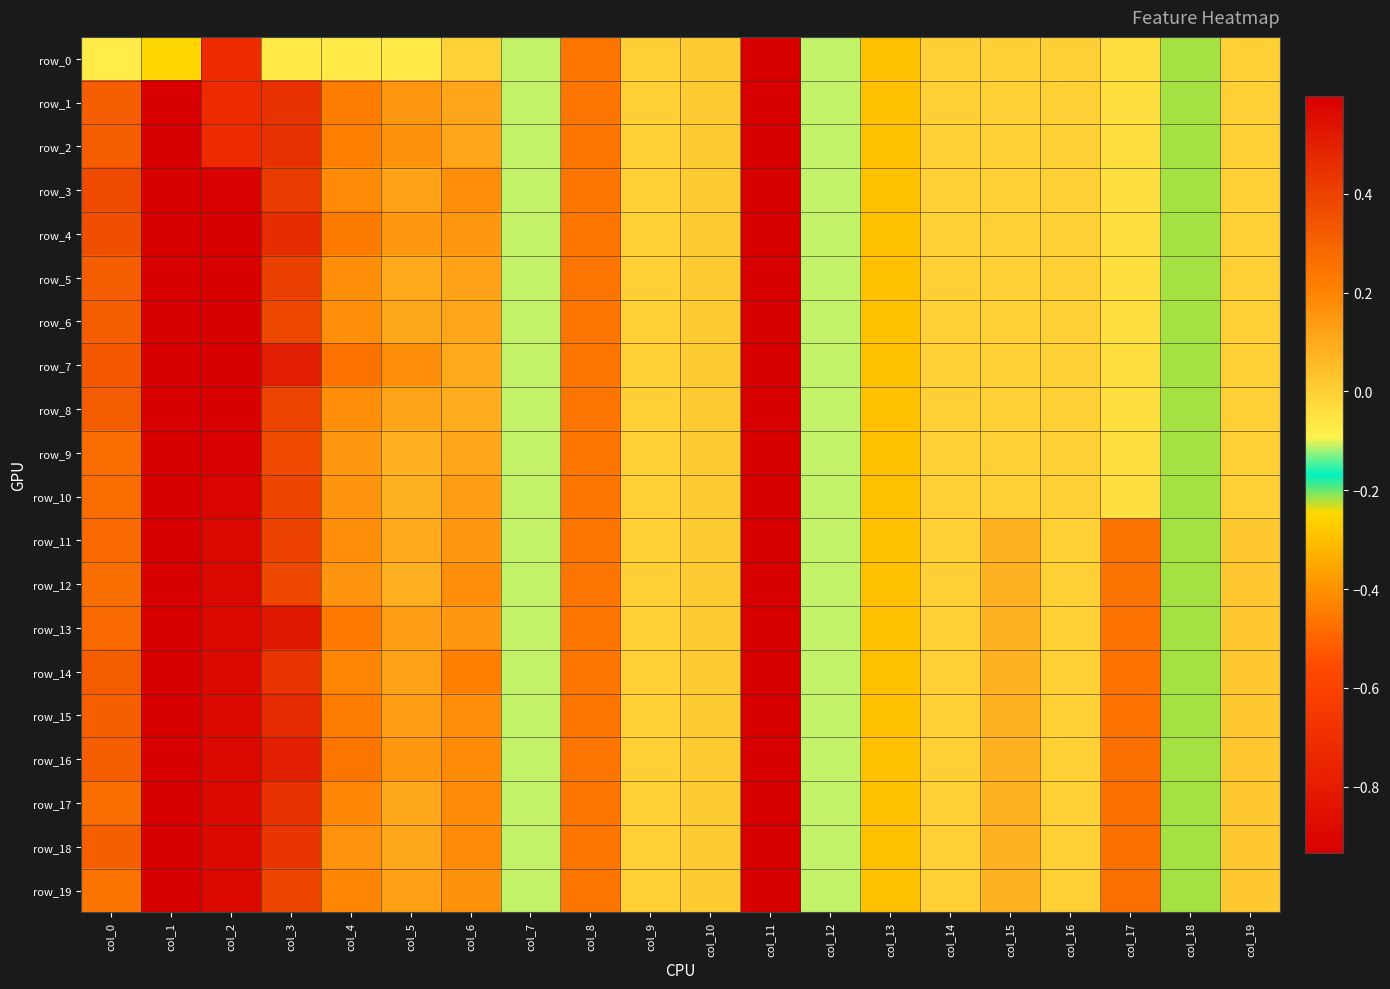

Is the value of row_13 at col_13 greater than the value of row_10 at col_4?

No